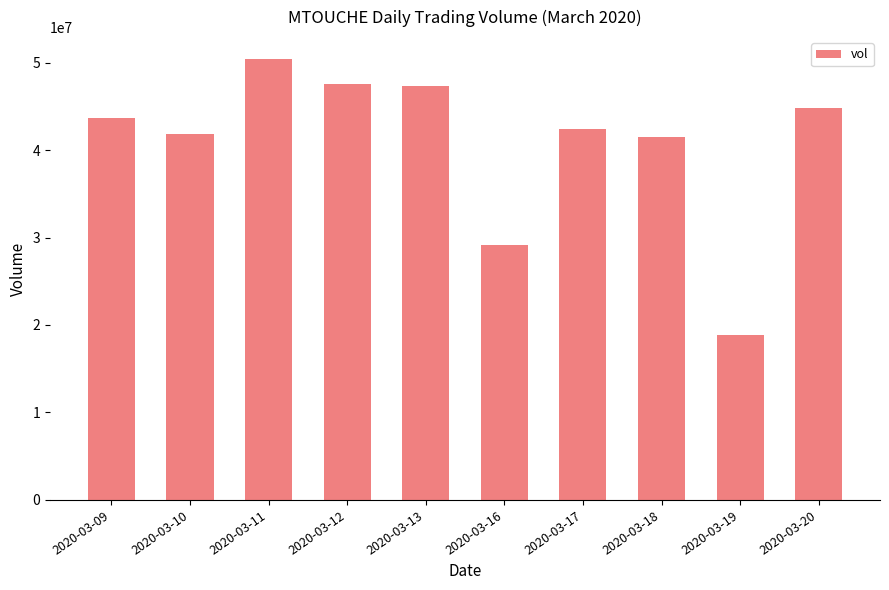

True or false: the data shows 44820400 at 2020-03-20.

True